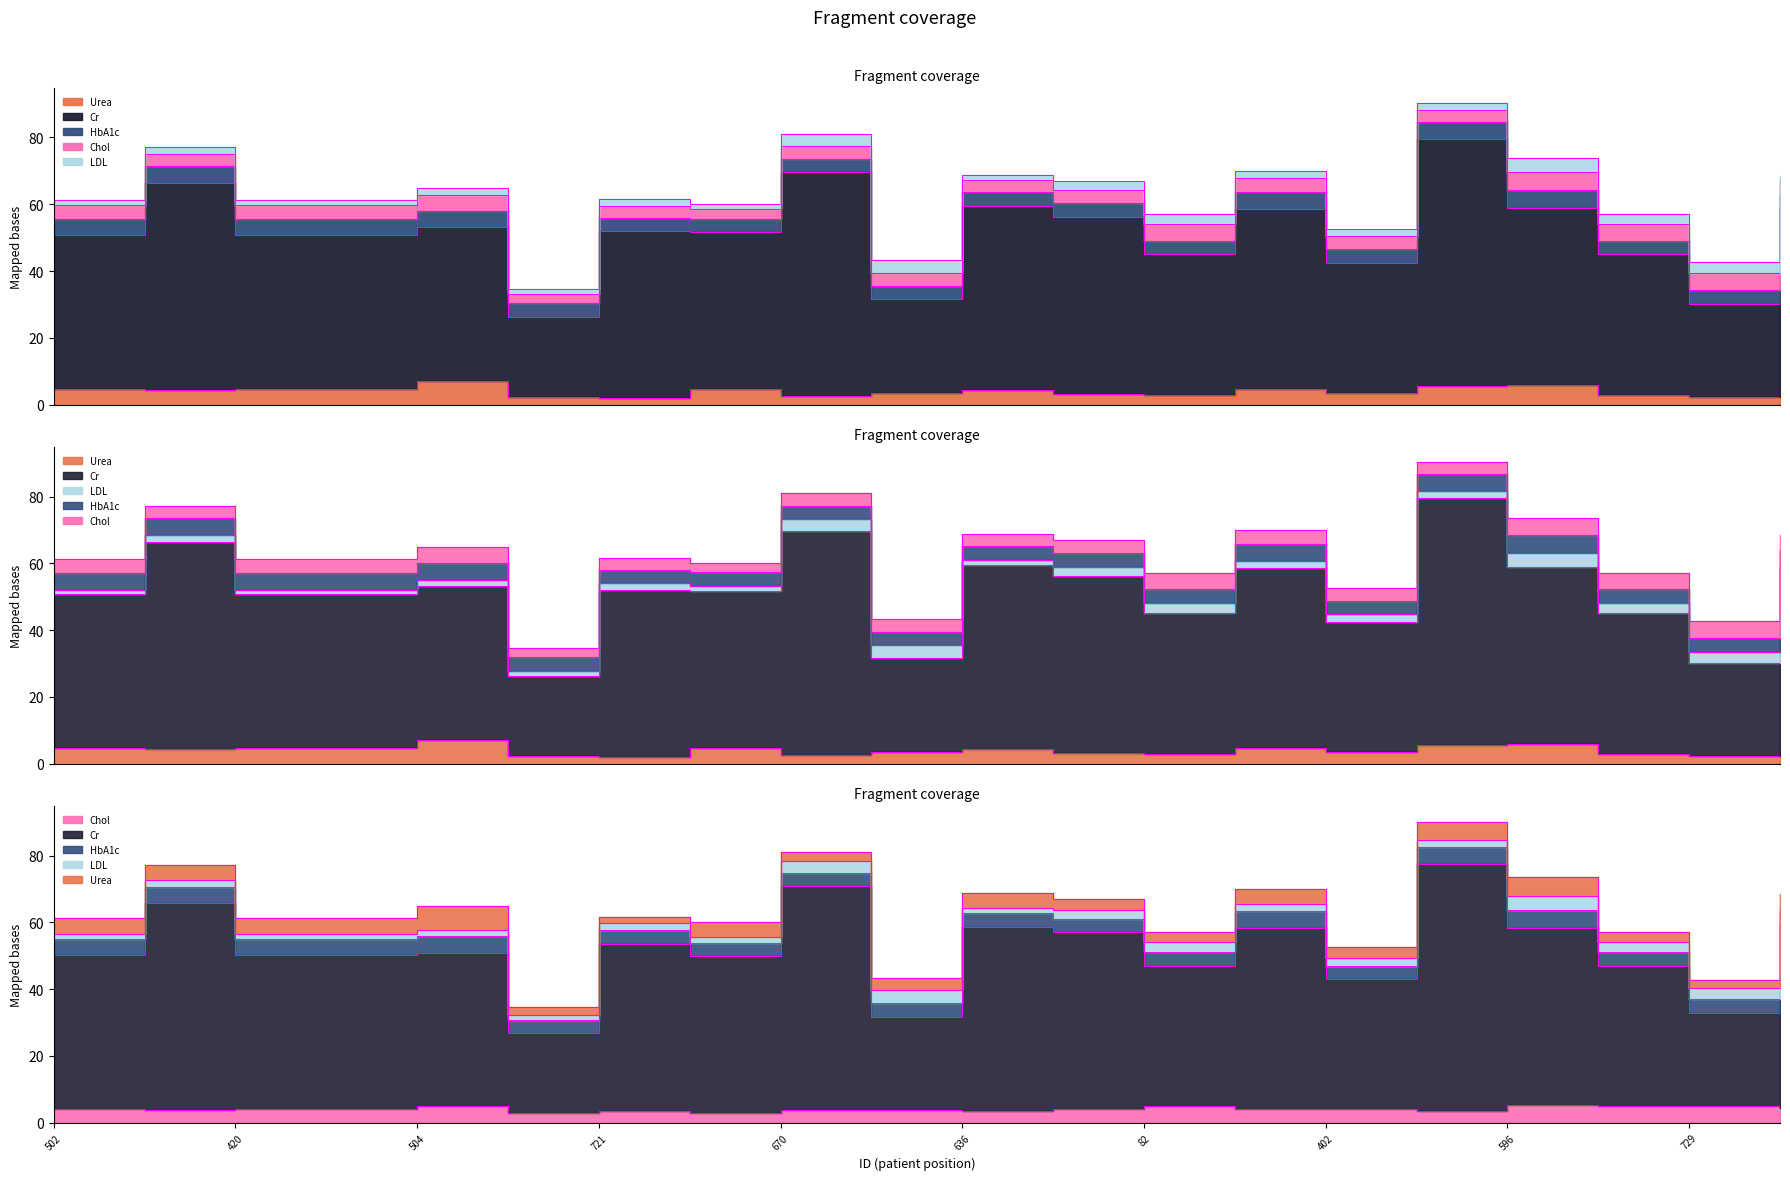

How many lines are shown in the chart?

3